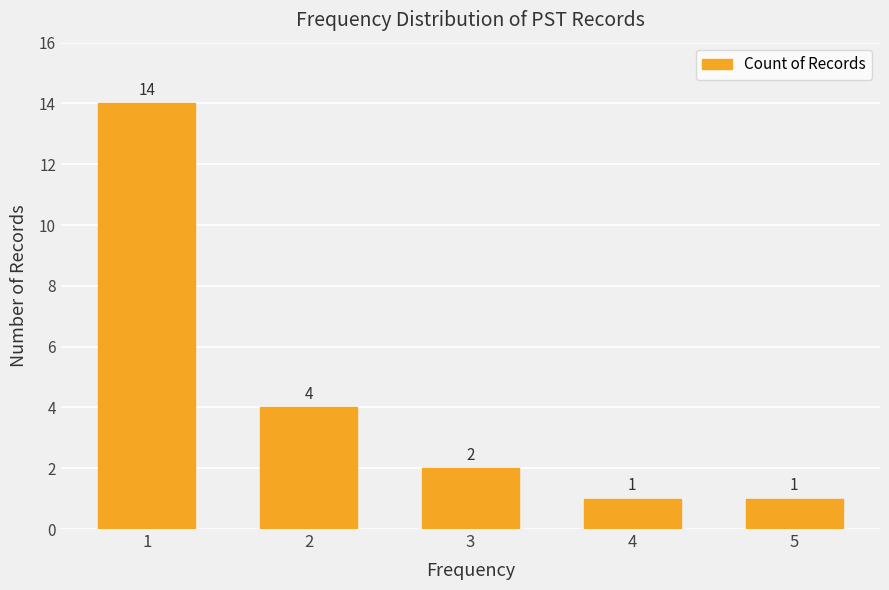

Are the bars grouped side by side (vs. stacked)?

No